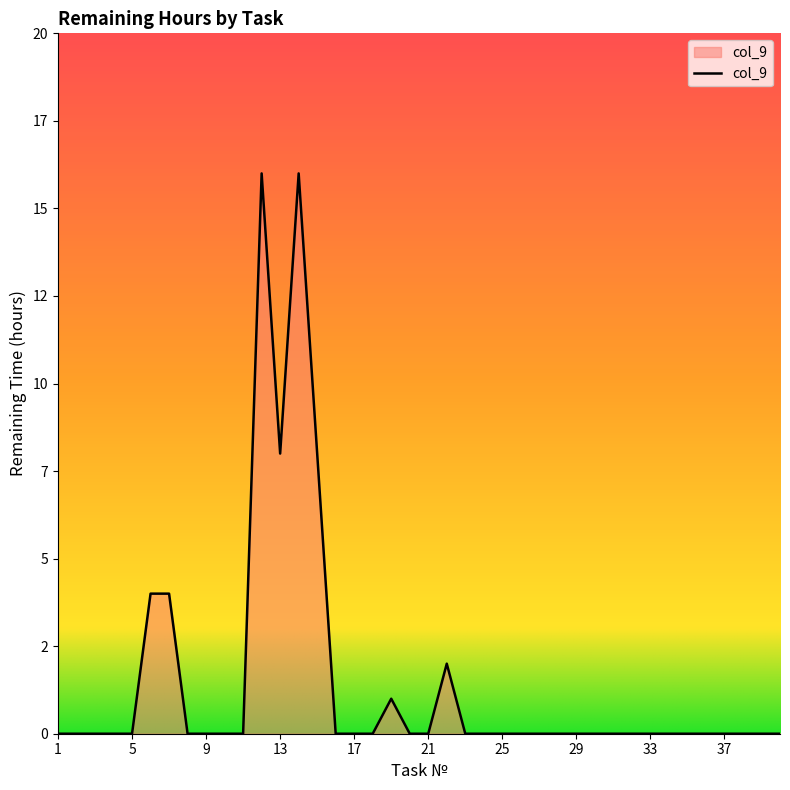

What is the difference between the second highest and second lowest values?

16